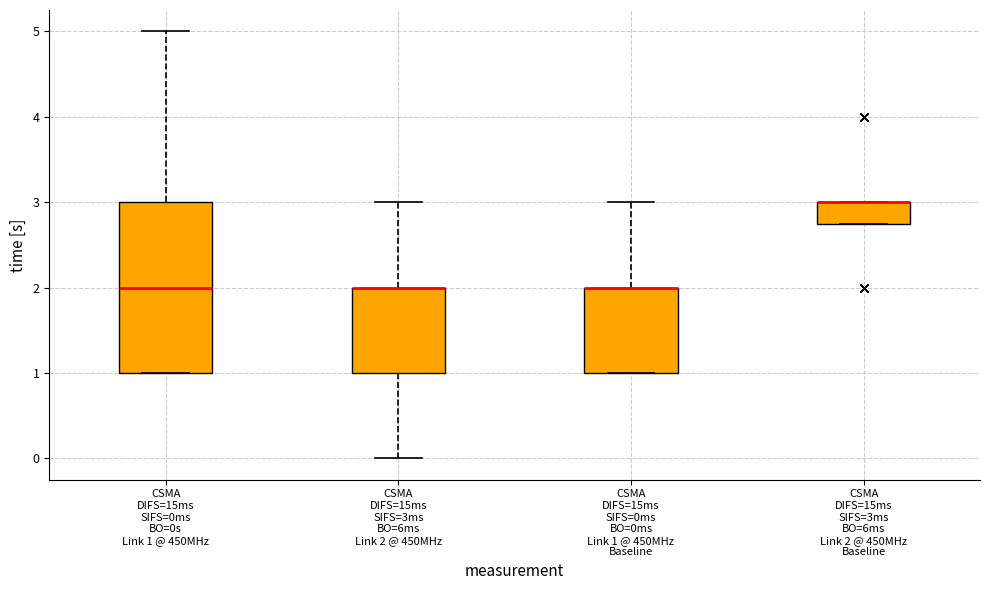

Reading left to right, transcribe this box plot: for each box, give where its median line is, the range the box spans, and where its two whiskers end, as read against the y-axis. The values are not printed on the chart, so give them approximately, as read against the axis.

CSMA DIFS=15ms SIFS=0ms BO=0s Link 1 @ 450MHz: median 2.0, box 1.0 to 3.0, whiskers 1.0 to 5.0
CSMA DIFS=15ms SIFS=3ms BO=6ms Link 2 @ 450MHz: median 2.0 (drawn on the box's upper edge), box 1.0 to 2.0, whiskers 0.0 to 3.0
CSMA DIFS=15ms SIFS=0ms BO=0ms Link 1 @ 450MHz Baseline: median 2.0 (drawn on the box's upper edge), box 1.0 to 2.0, whiskers 1.0 to 3.0
CSMA DIFS=15ms SIFS=3ms BO=6ms Link 2 @ 450MHz Baseline: median 3.0 (drawn on the box's upper edge), box 2.8 to 3.0, whiskers 2.8 to 3.0